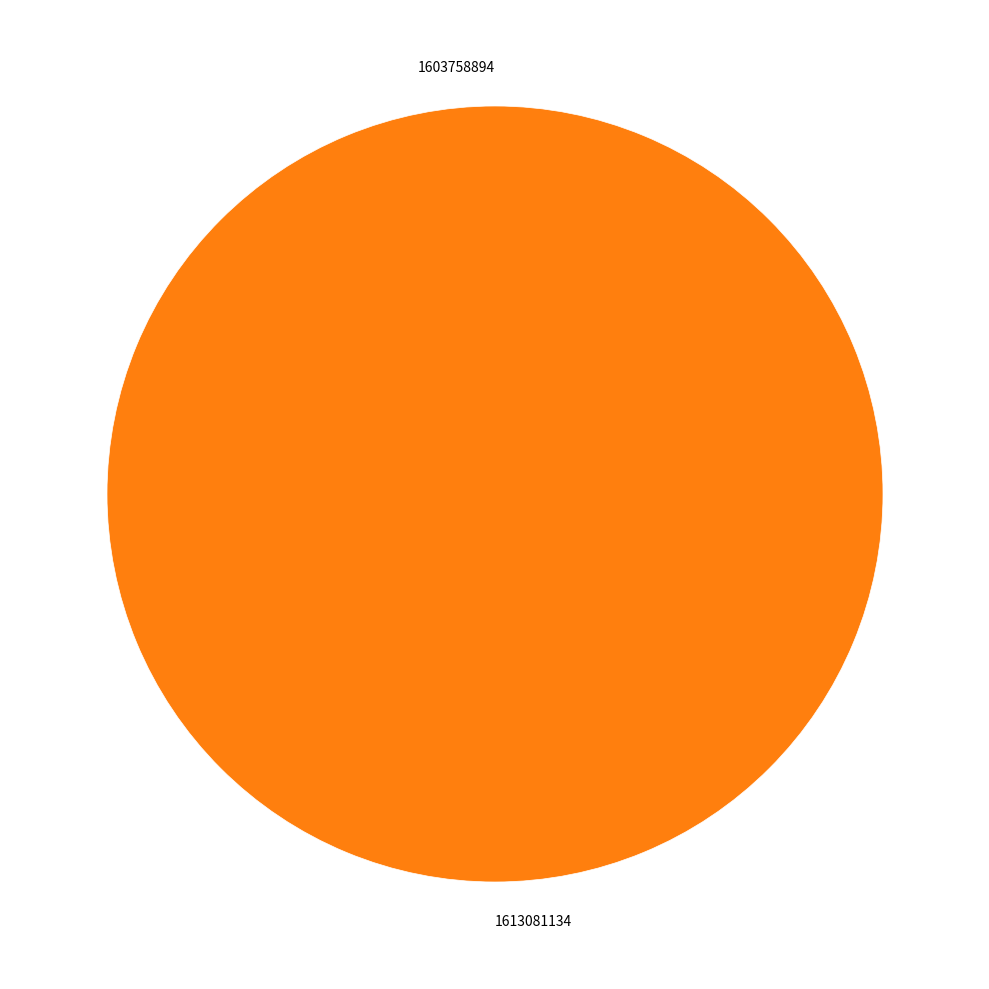

Is it true that 1613081134 is 100% of the pie?

True